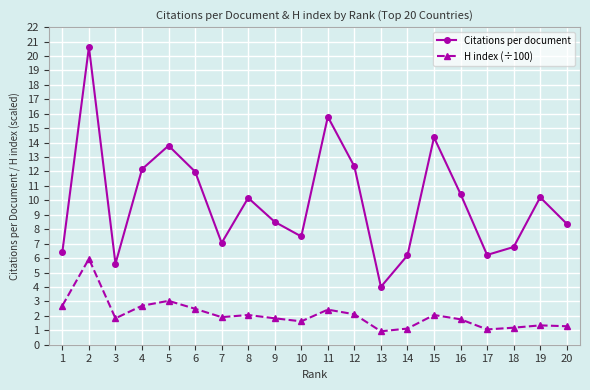

Rank the series by their maximum value, from lowest to highest.

H index (÷100), Citations per document